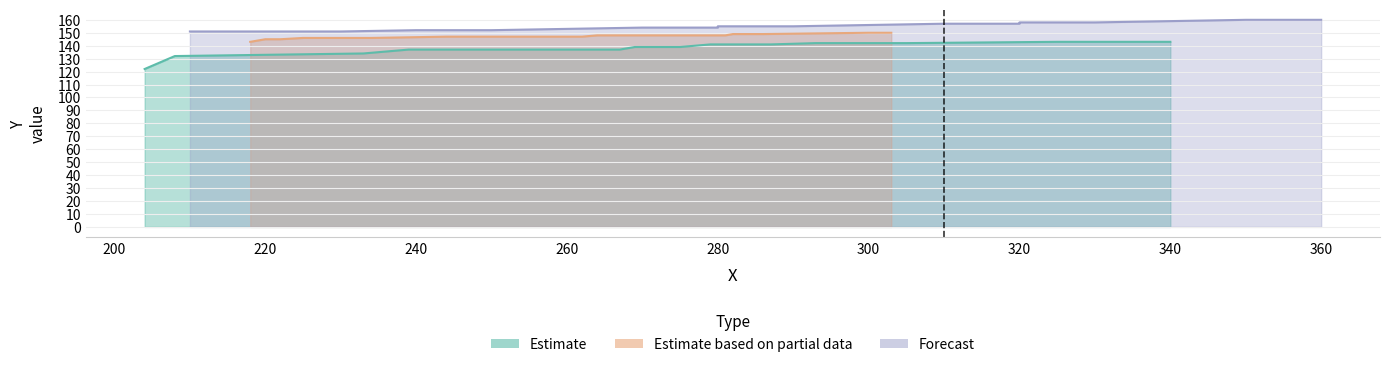

At how many categories does at least one series exceed 126?

20